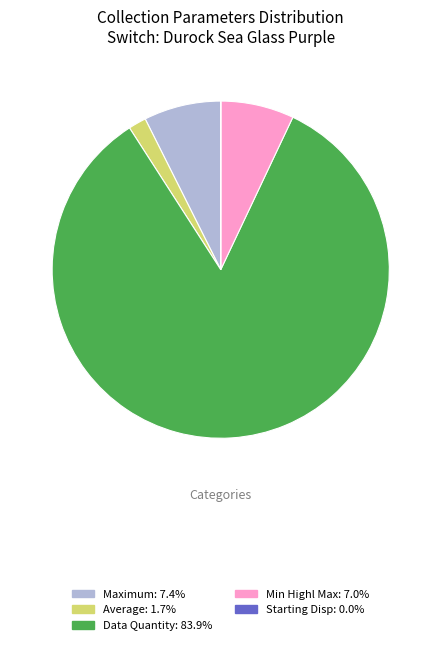

Does any single category account for the majority?

Yes